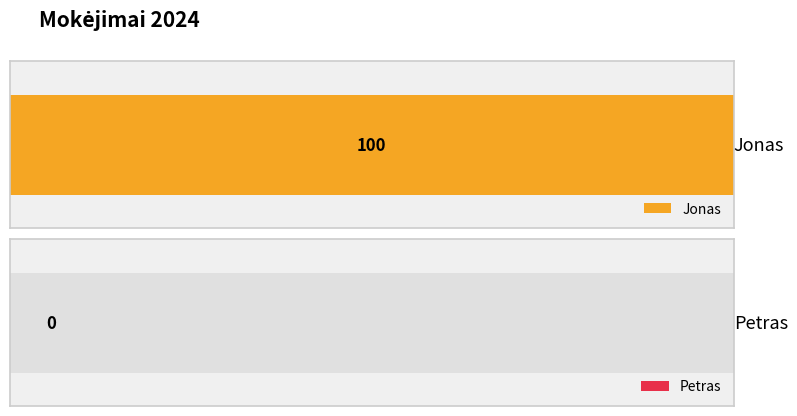

The chart shows a value of 100 at Jonas. True or false?

True